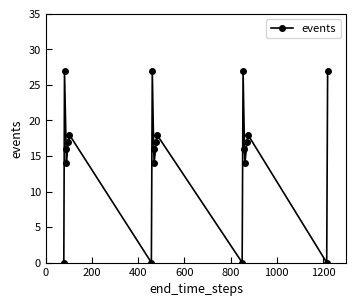

How many interior local valleys (lower than both neighbors) does the data have?

6